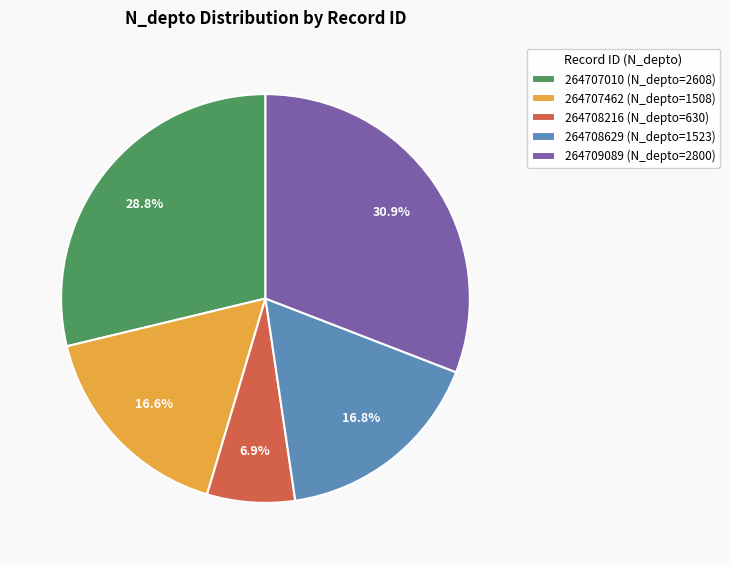

What percentage is the 264709089 slice, to the nearest percent?

31%